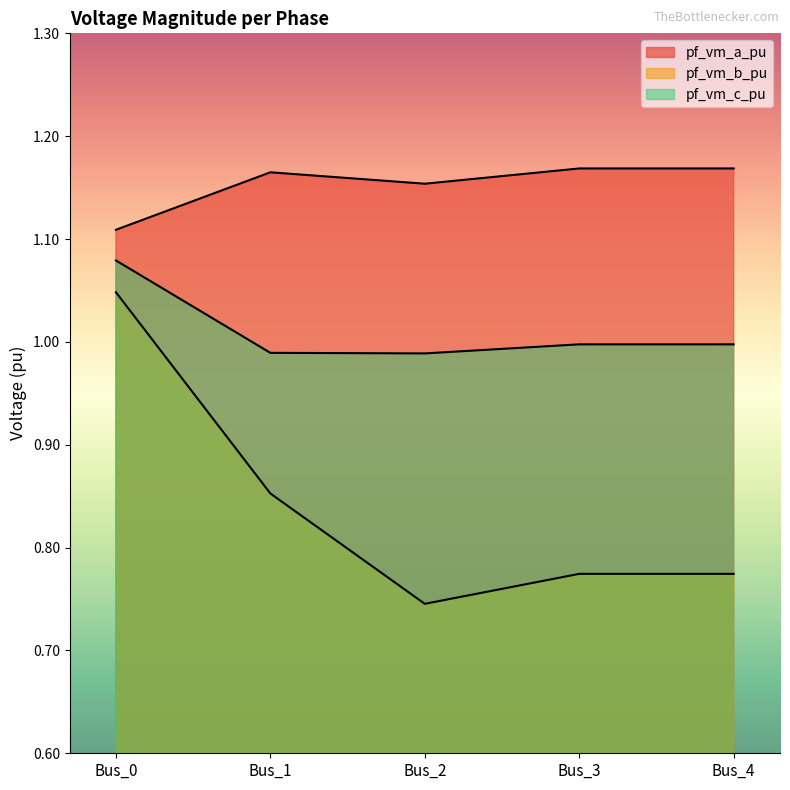

What are all the series names shown in the legend?

pf_vm_a_pu, pf_vm_b_pu, pf_vm_c_pu